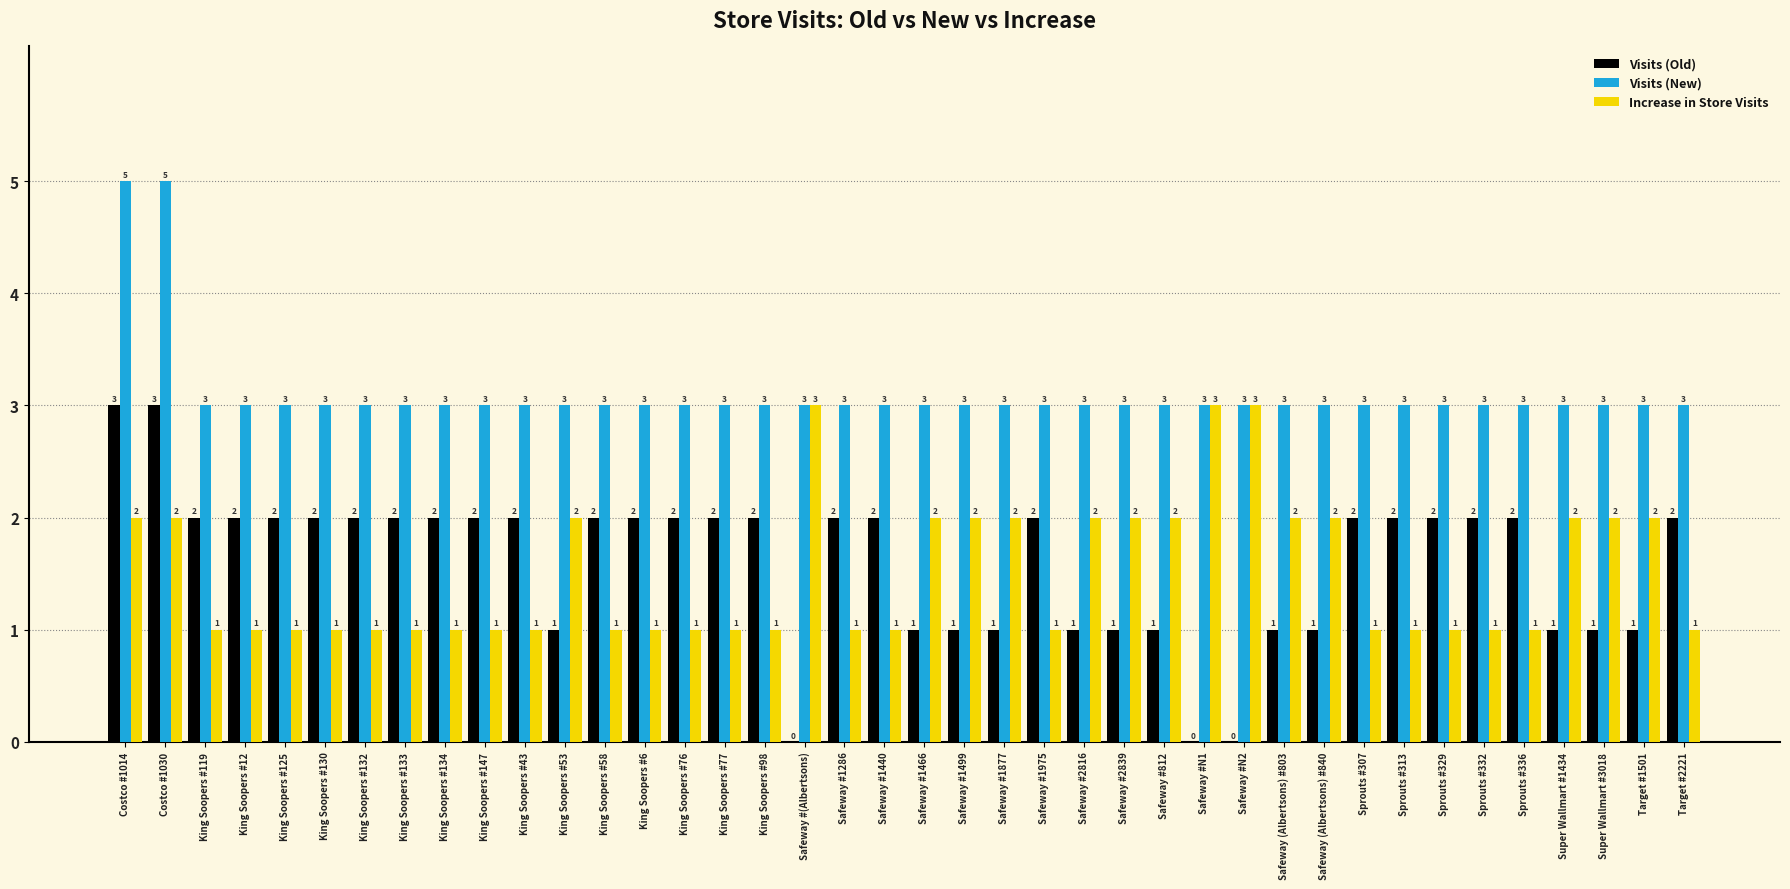

What is the sum of the Visits (New) values at Sprouts #332 and King Soopers #134?

6